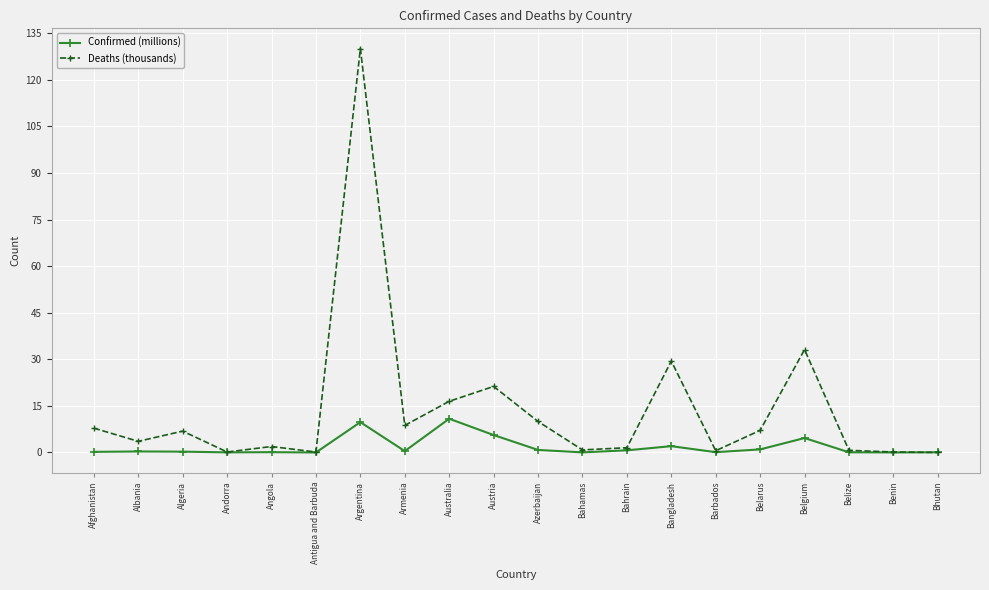

True or false: Deaths (thousands) has more than 0 interior local peaks.

True